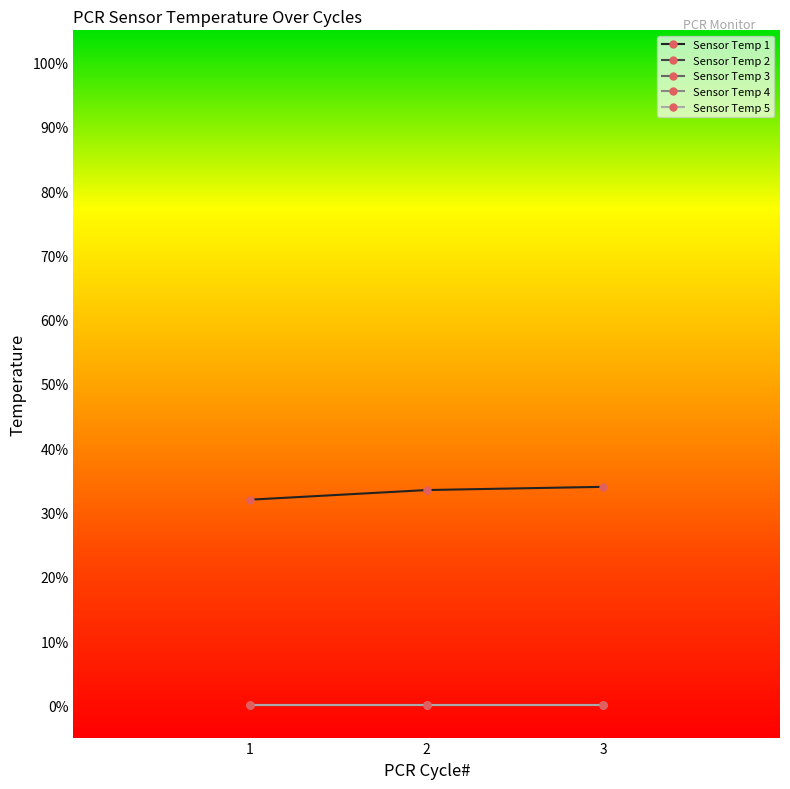

Rank the categories by Sensor Temp 2 value from highest to lowest.

1, 2, 3